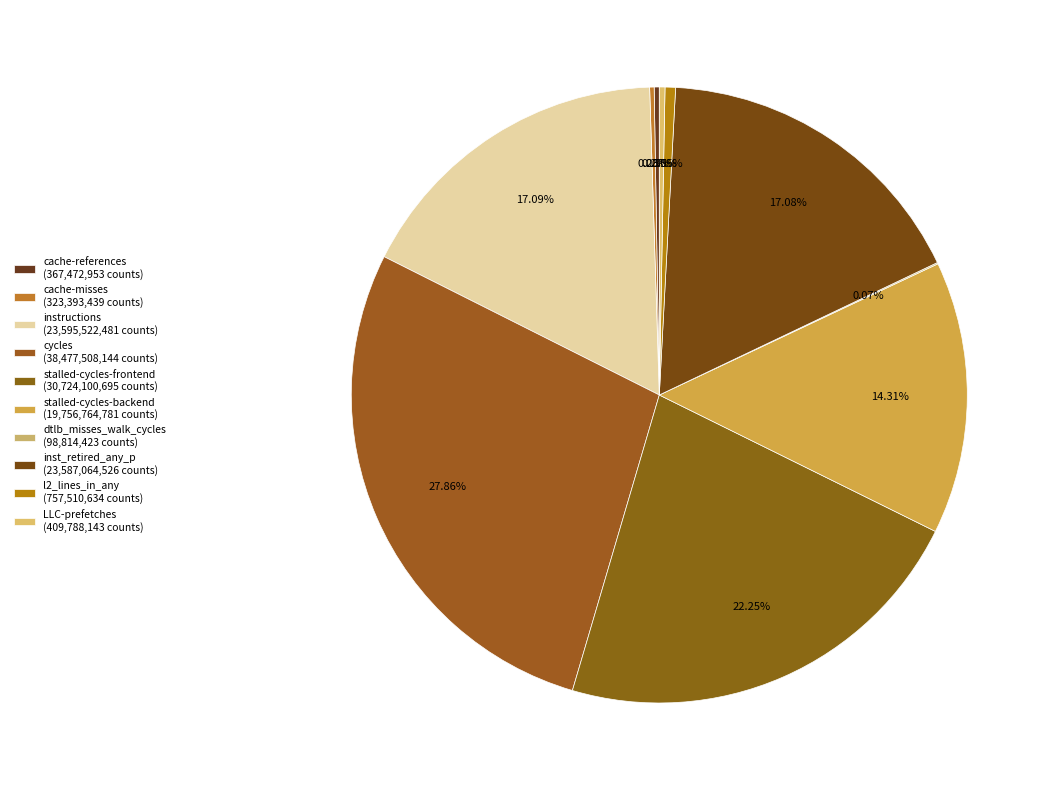

Approximately how many times larger is the value at dtlb_misses_walk_cycles compared to cache-references?

0.3